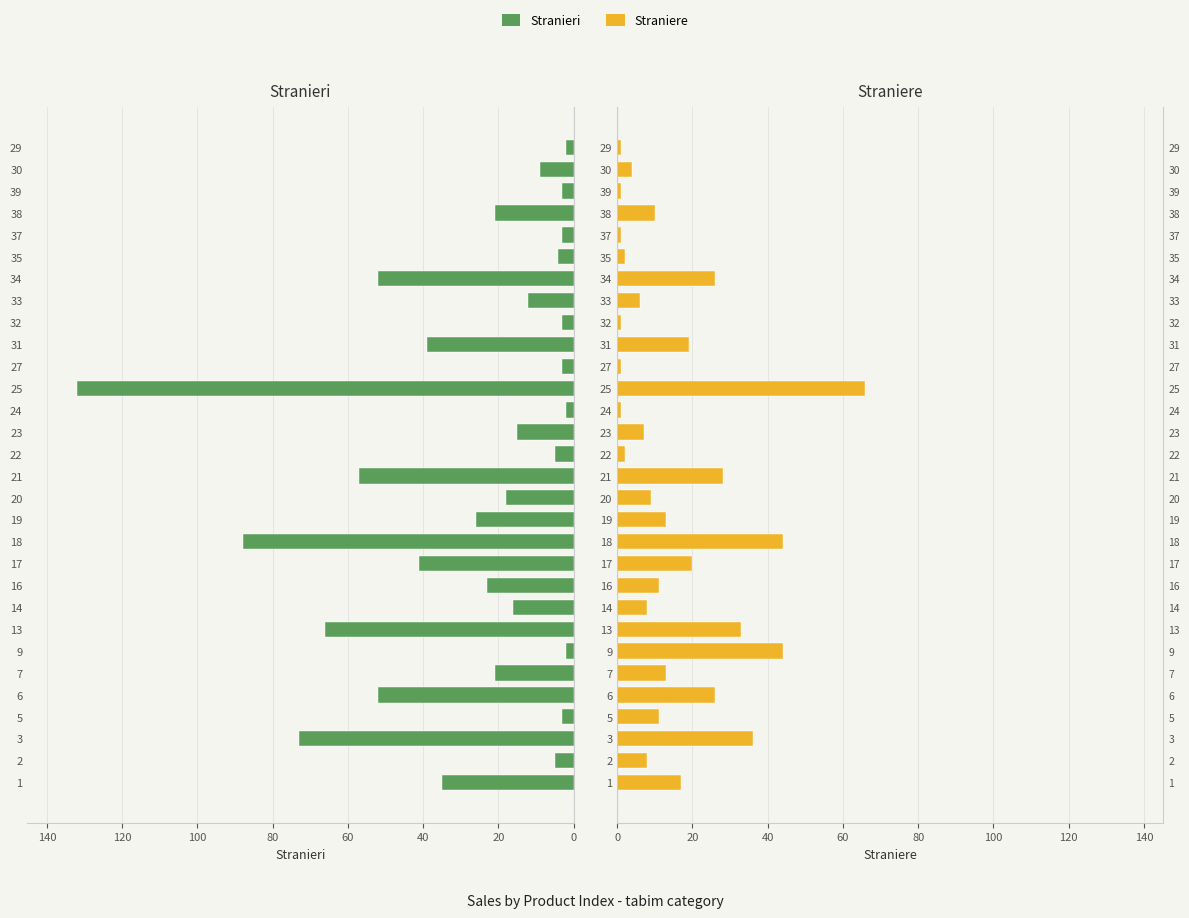

Between 14 and 31, which series saw the biggest shift?

Stranieri